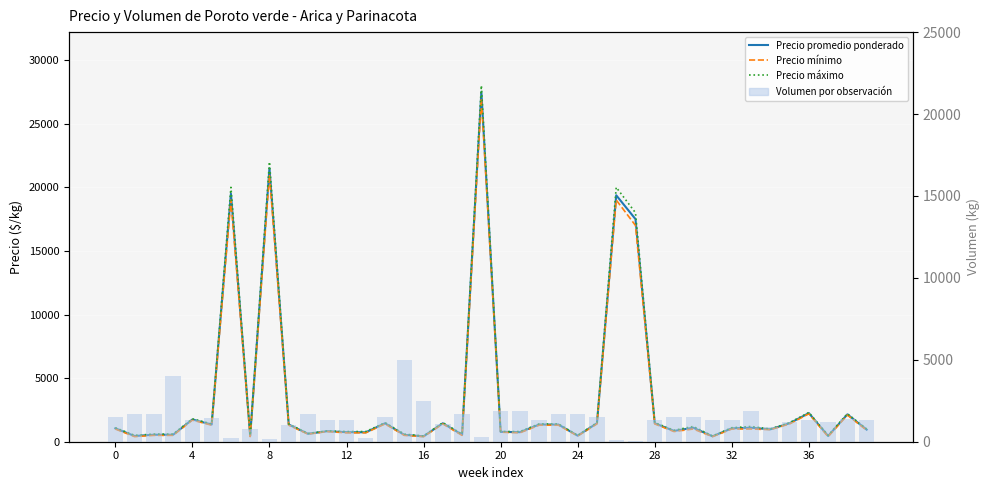

Between 33 and 24, which is larger?

24